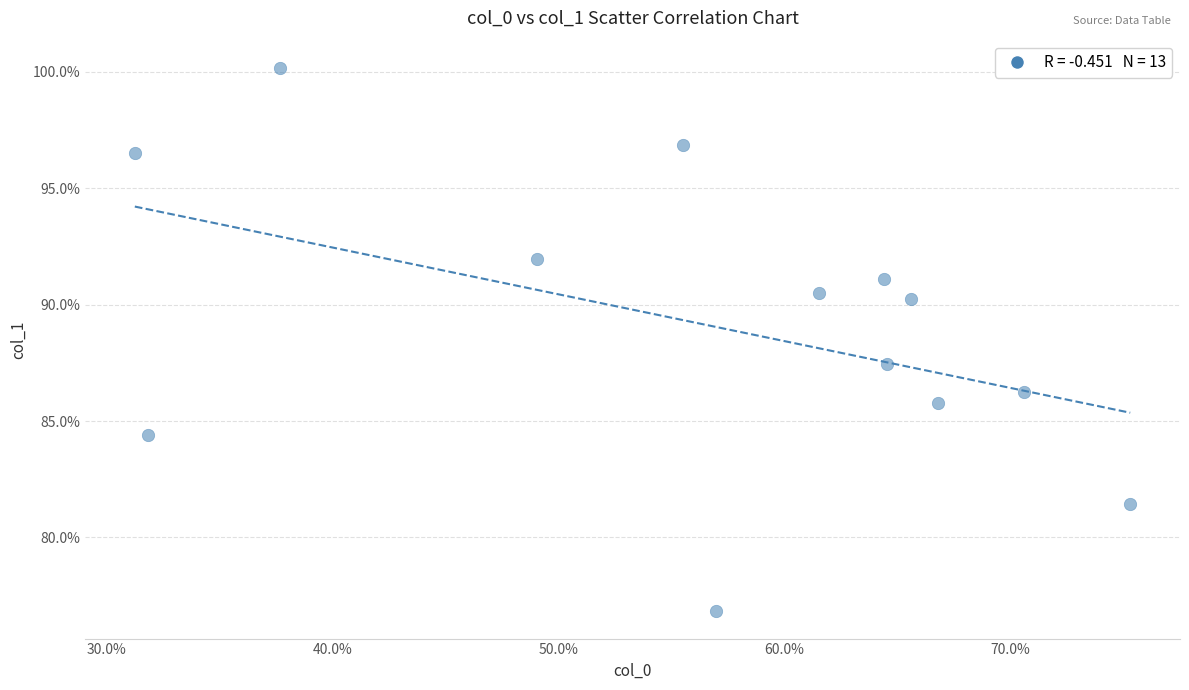

What Y value in the scatter plot is closest to 88?

87.5